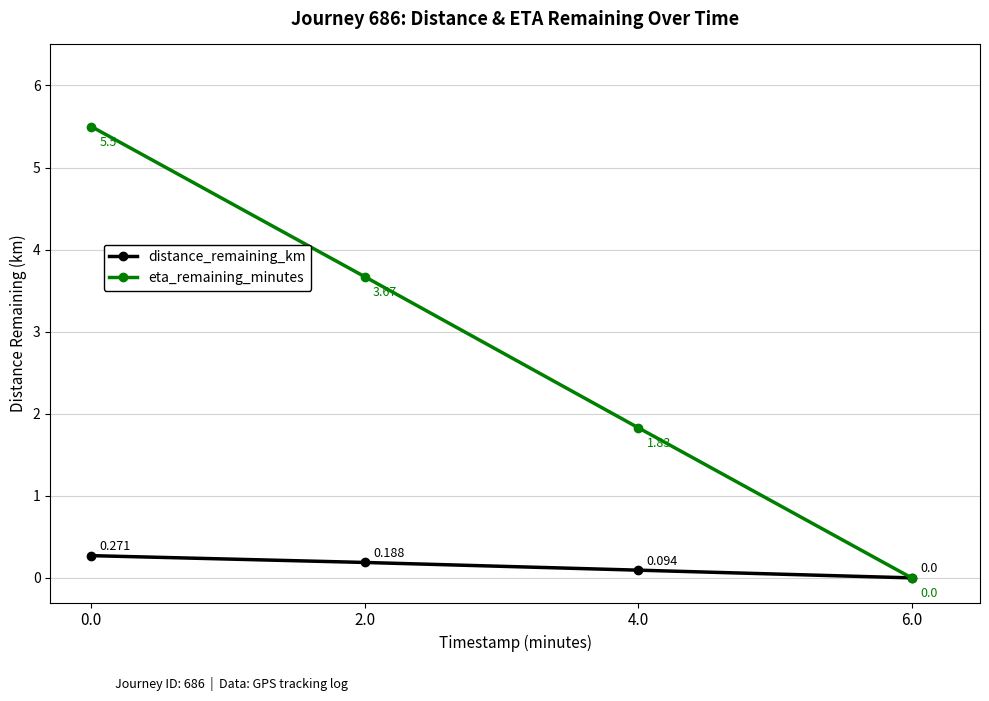

What is the difference between the maximum and minimum values in the eta_remaining_minutes series?

5.5